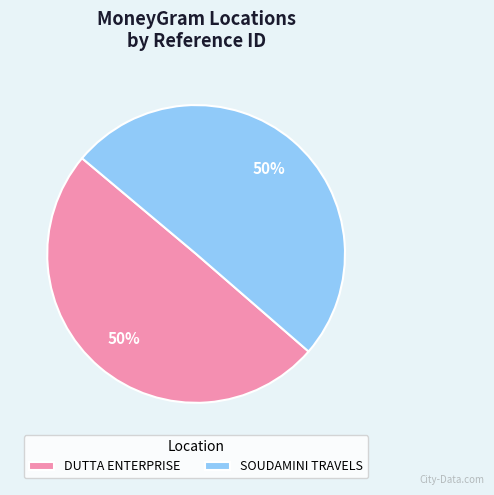

The DUTTA ENTERPRISE slice represents 35% of the pie. True or false?

False